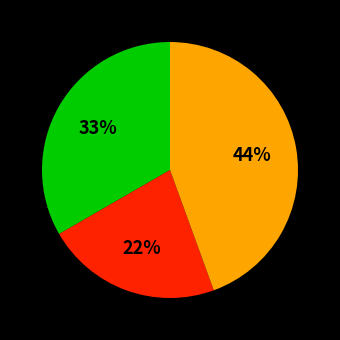

Does any single category account for the majority?

No